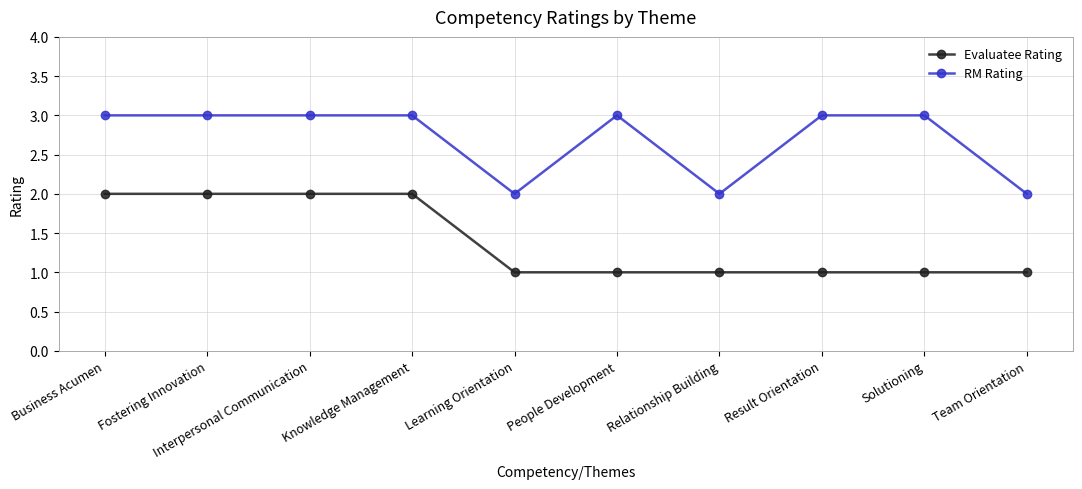

True or false: Evaluatee Rating and RM Rating cross at least once.

False